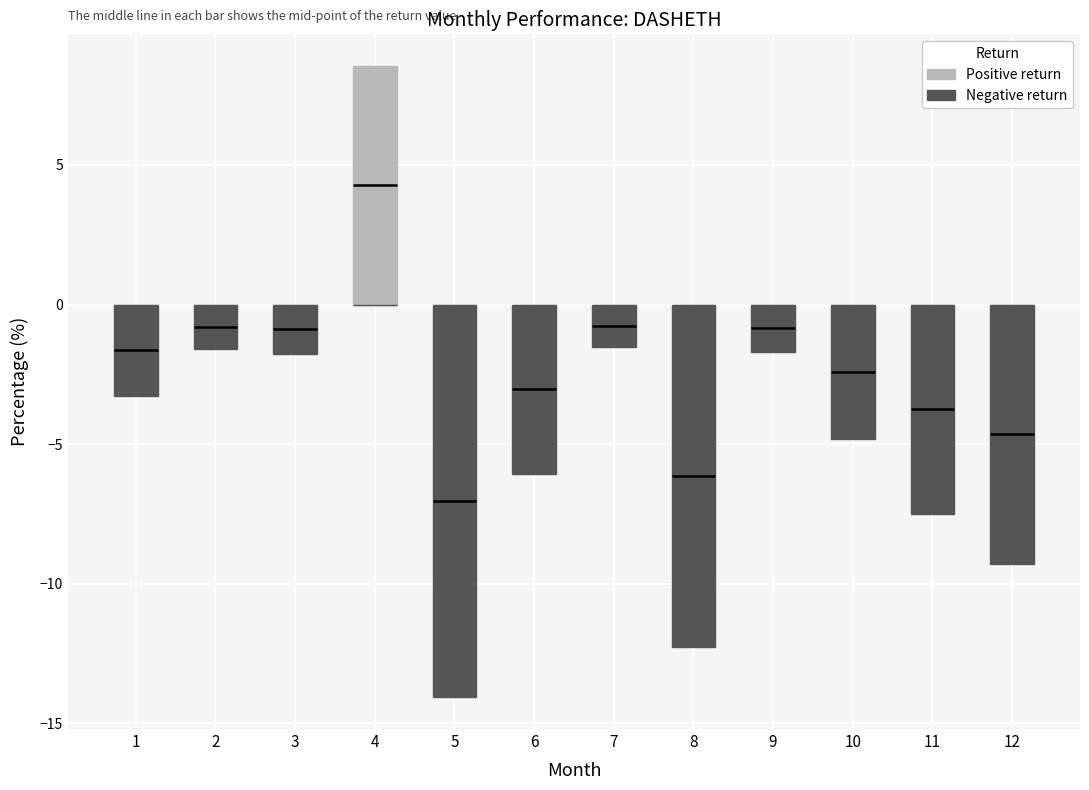

What is the average value of the Positive return series?

0.7